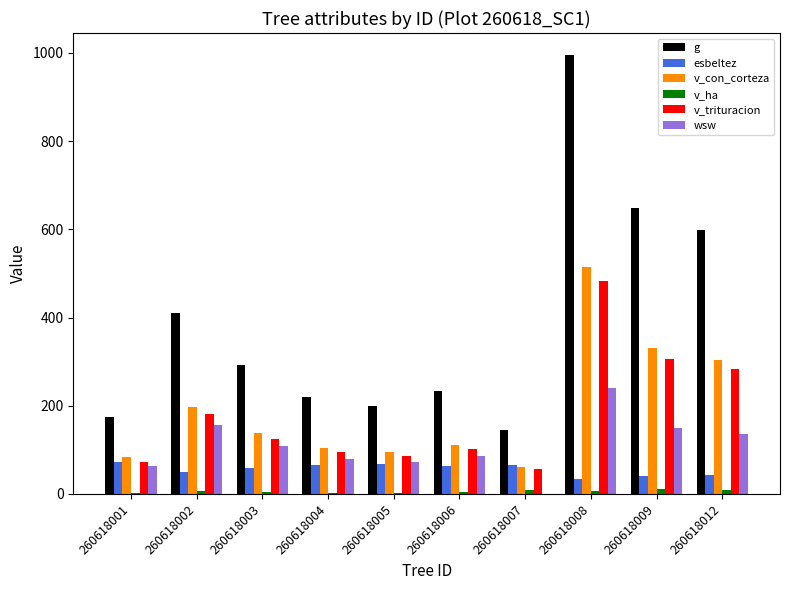

True or false: v_trituracion has a value of 483.2 at 260618008.

True